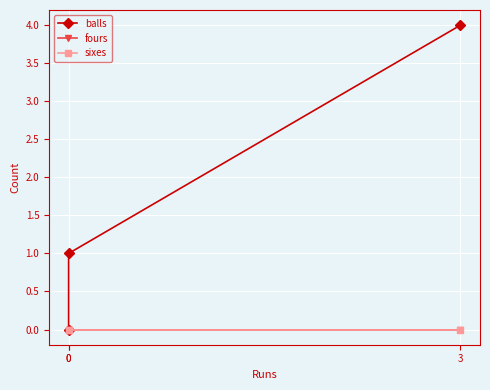

At which label does balls first exceed 1?

3